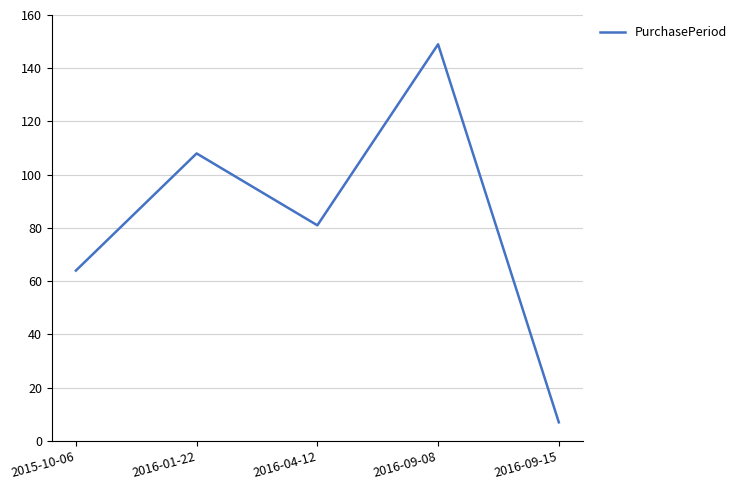

What is the greatest value displayed?

149